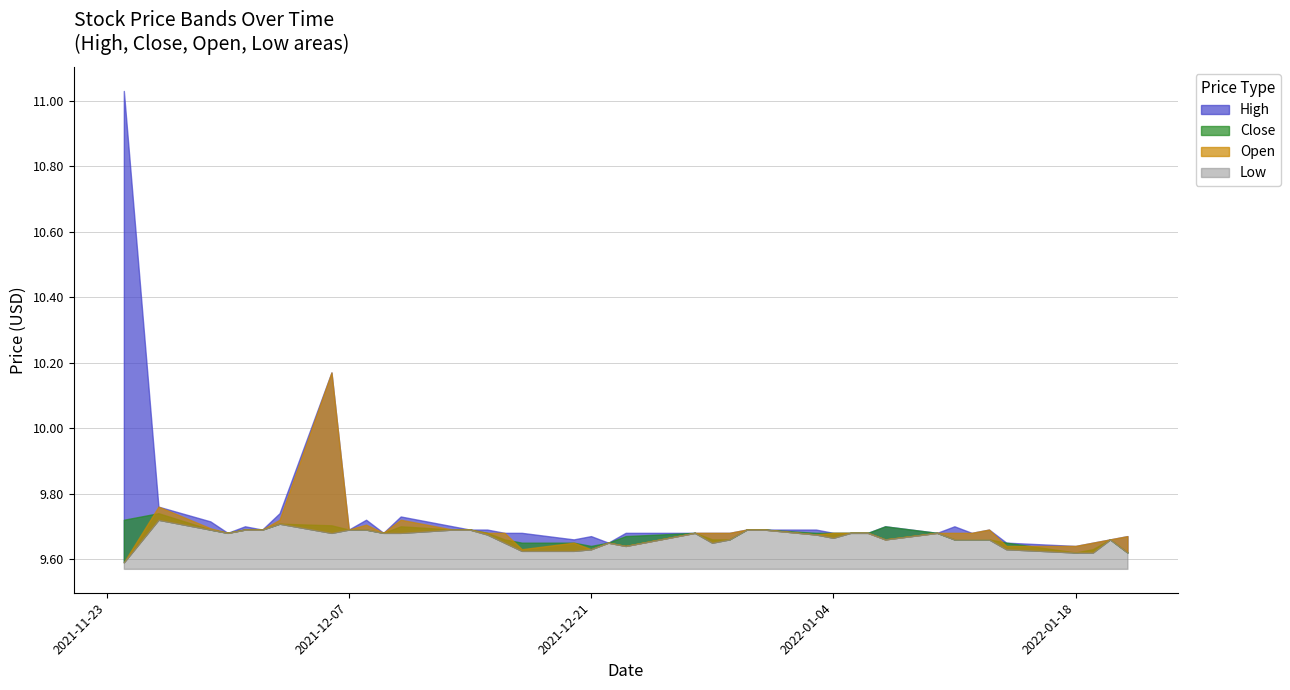

At which category does High reach its first local valley?

2021-11-30